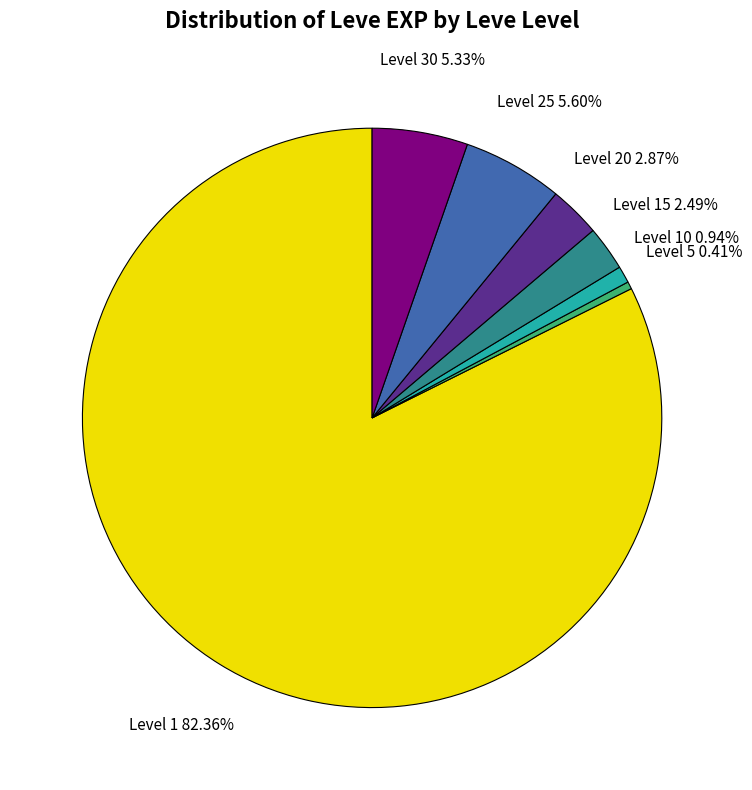

Does any single category account for the majority?

Yes